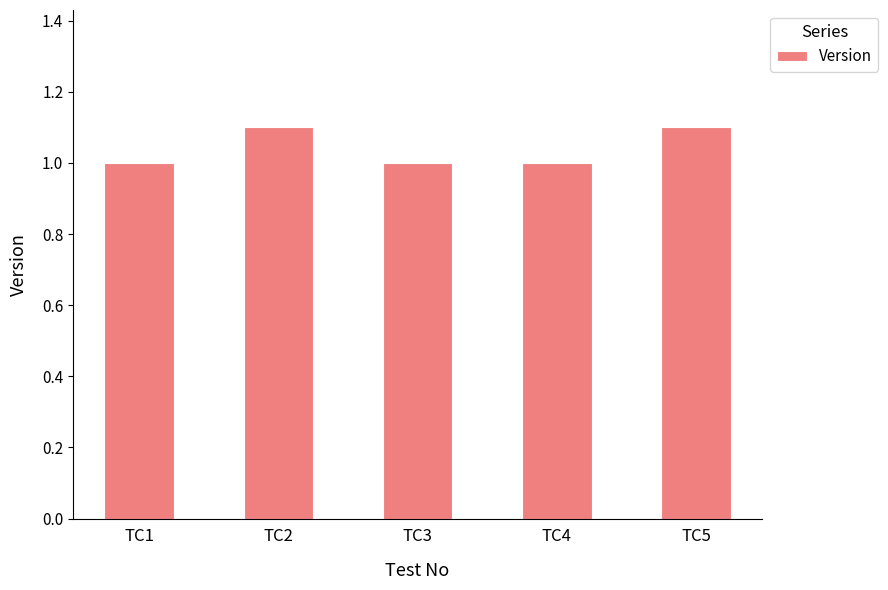

What is the approximate value at TC3?

1.0